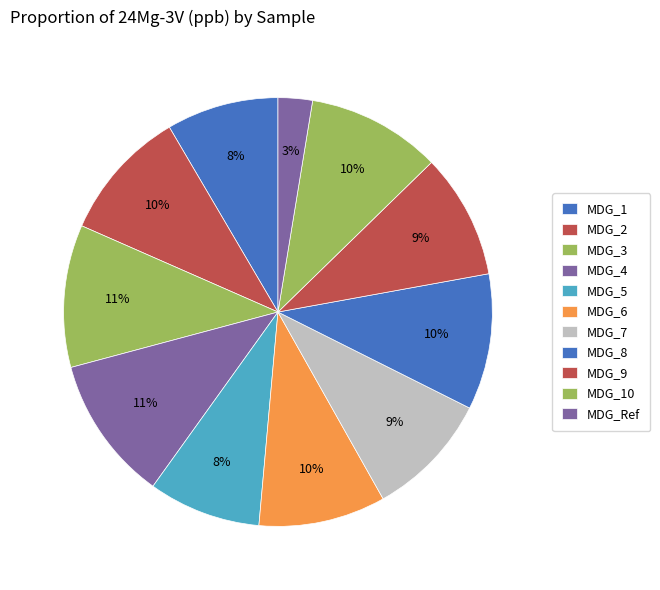

Does MDG_4 account for over 50% of the chart?

No